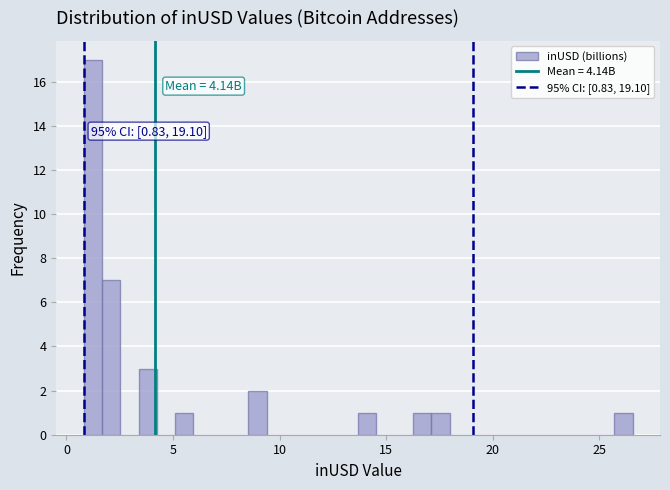

Around what value on the x-axis is the tallest bar? Give the approximate position of its centre, as read against the axis.

1.0